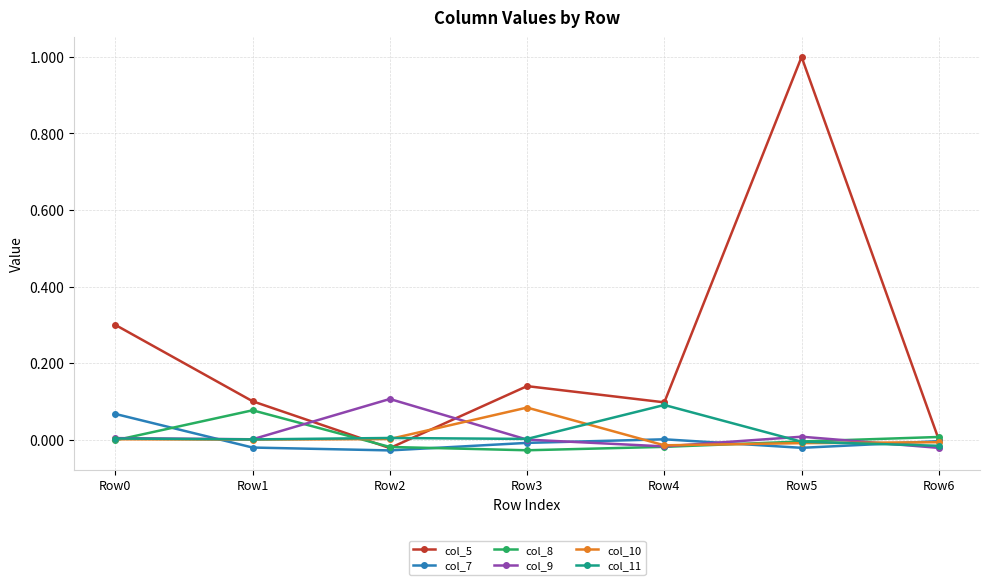

The value of col_10 at Row6 is -0.0. True or false?

True